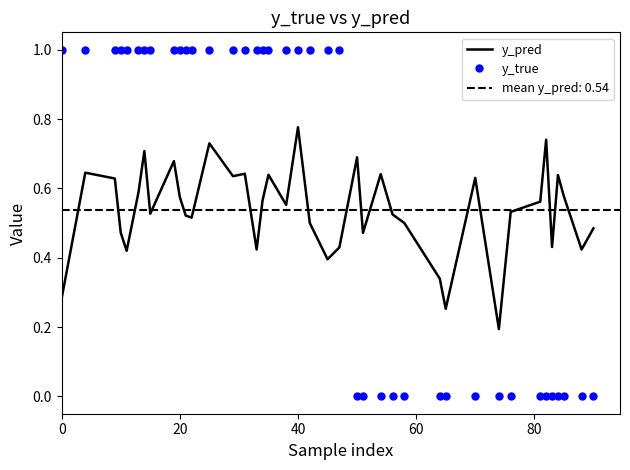

How many times do y_true and y_pred cross each other?

1